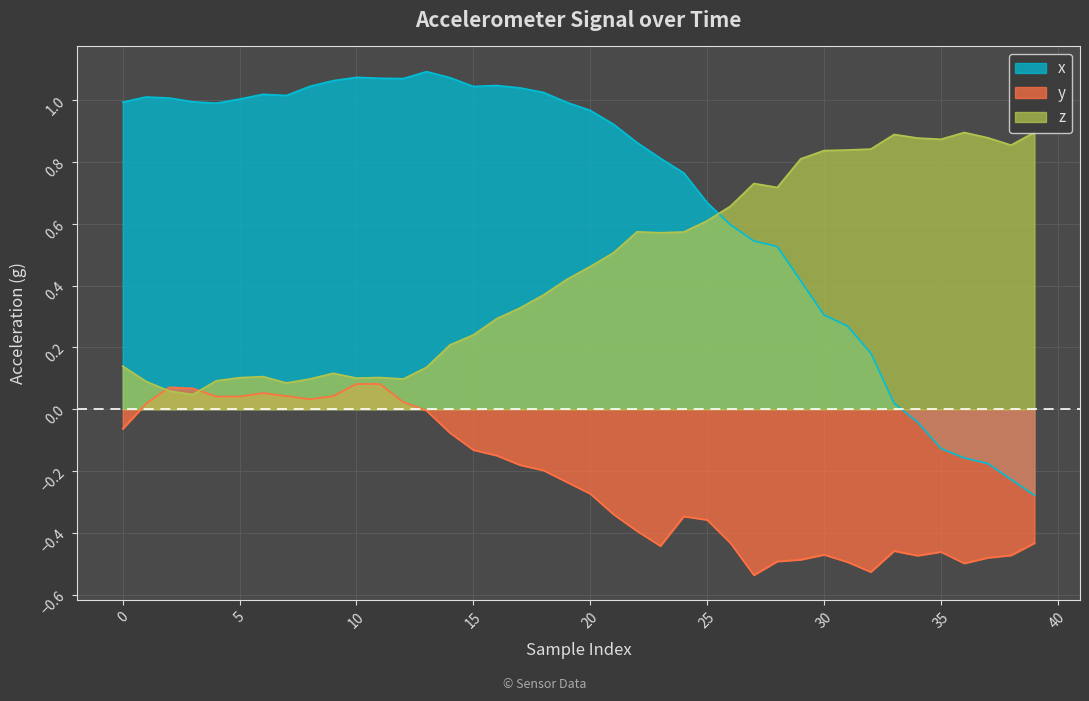

What is the sum of the z values at 16 and 12?

0.4